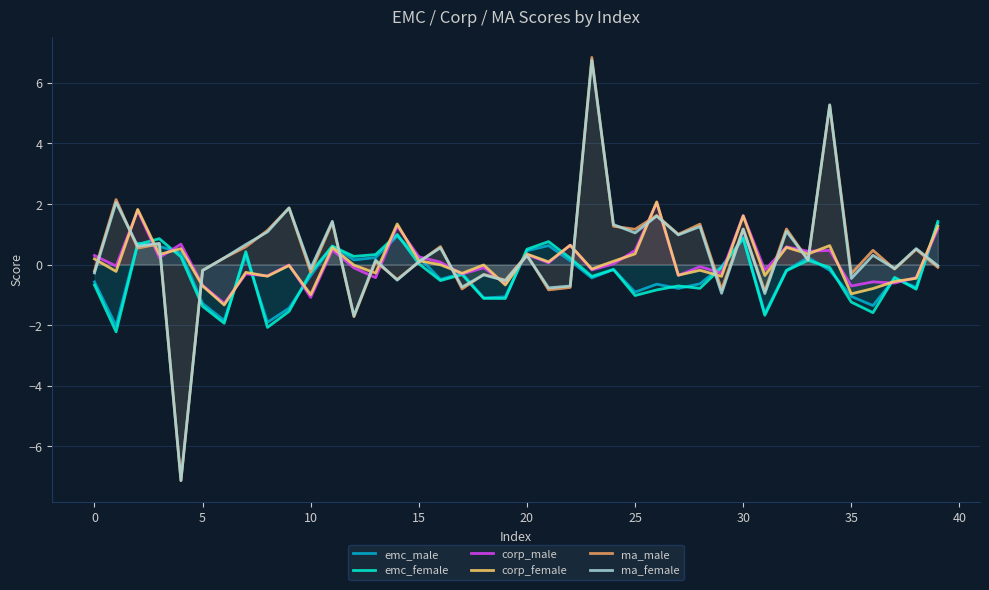

Which category has the highest value in the ma_female series?

23